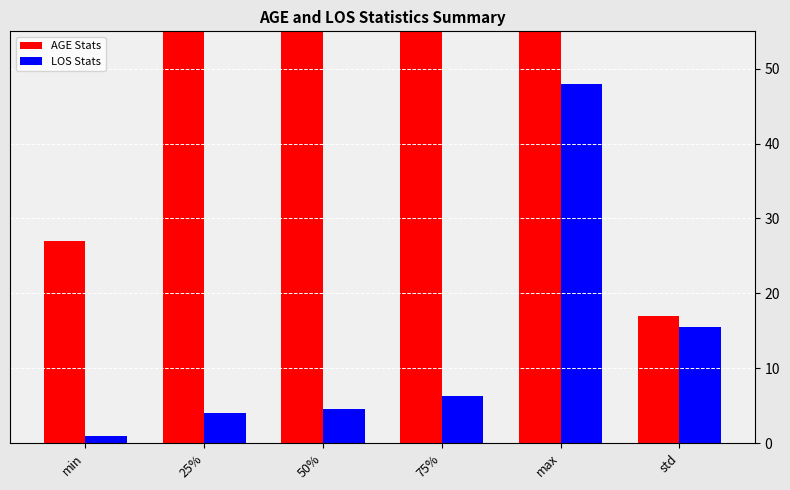

Which series changed the most between 25% and max?

LOS Stats